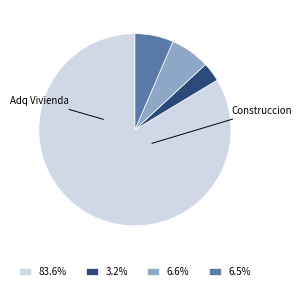

Approximately how many times larger is the value at 83.6% compared to 6.5%?

12.9